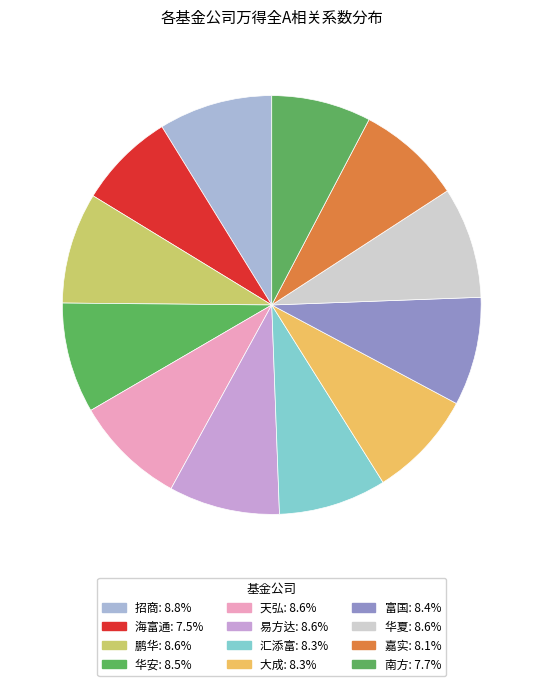

How much of the chart is everything except 富国?

91.6%